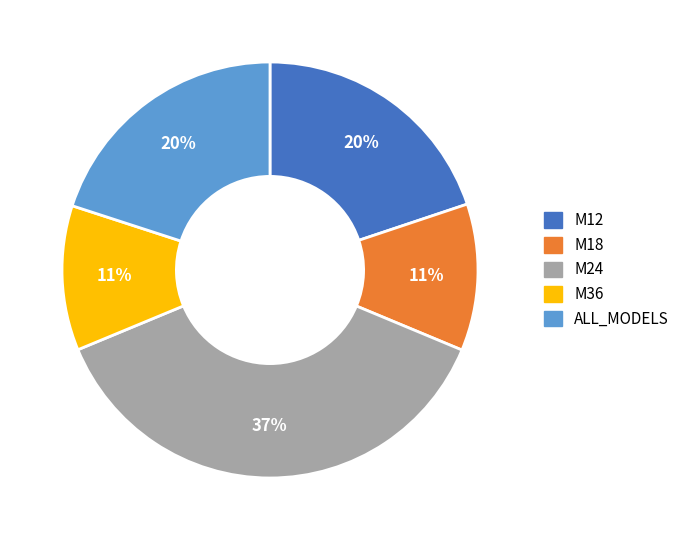

What is the largest slice in the pie chart?

M24